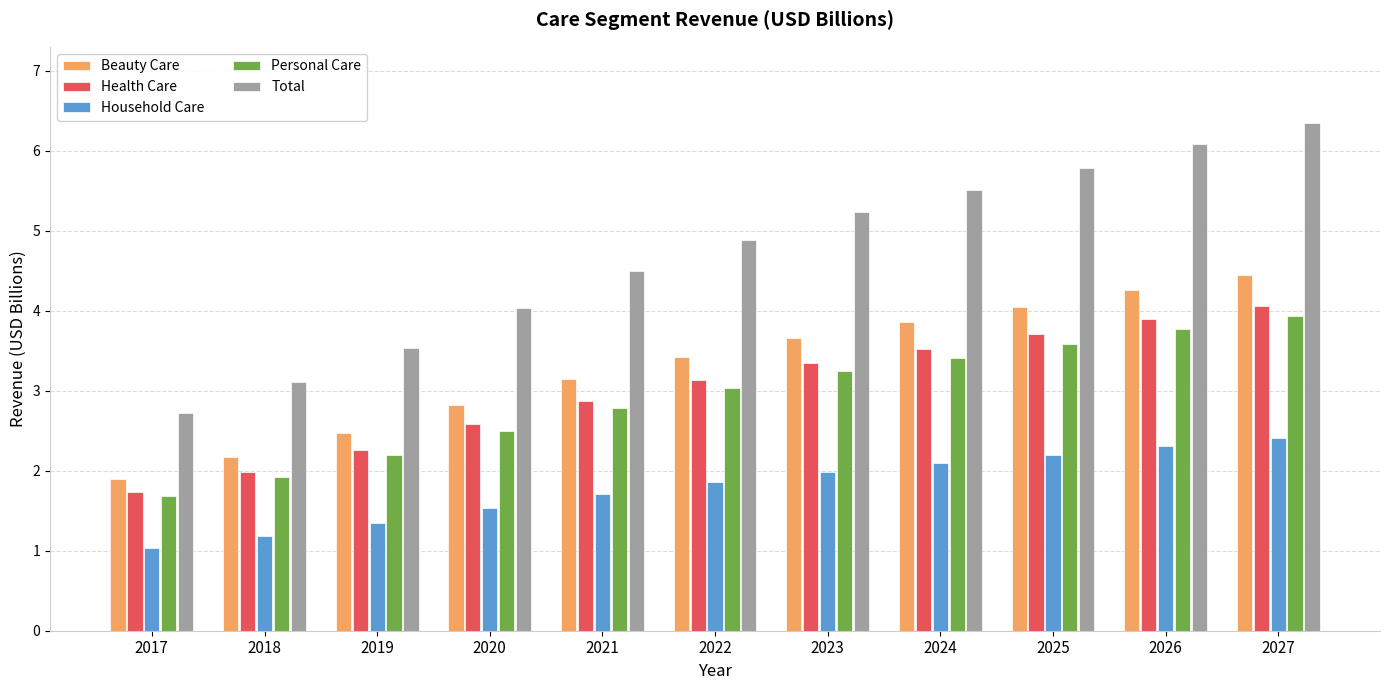

Reading right to left, transcribe all the data shown in this chart.

Beauty Care: 2027=4.4	2026=4.3	2025=4.1	2024=3.9	2023=3.7	2022=3.4	2021=3.1	2020=2.8	2019=2.5	2018=2.2	2017=1.9
Health Care: 2027=4.1	2026=3.9	2025=3.7	2024=3.5	2023=3.3	2022=3.1	2021=2.9	2020=2.6	2019=2.3	2018=2.0	2017=1.7
Household Care: 2027=2.4	2026=2.3	2025=2.2	2024=2.1	2023=2.0	2022=1.9	2021=1.7	2020=1.5	2019=1.3	2018=1.2	2017=1.0
Personal Care: 2027=3.9	2026=3.8	2025=3.6	2024=3.4	2023=3.2	2022=3.0	2021=2.8	2020=2.5	2019=2.2	2018=1.9	2017=1.7
Total: 2027=6.3	2026=6.1	2025=5.8	2024=5.5	2023=5.2	2022=4.9	2021=4.5	2020=4.0	2019=3.5	2018=3.1	2017=2.7